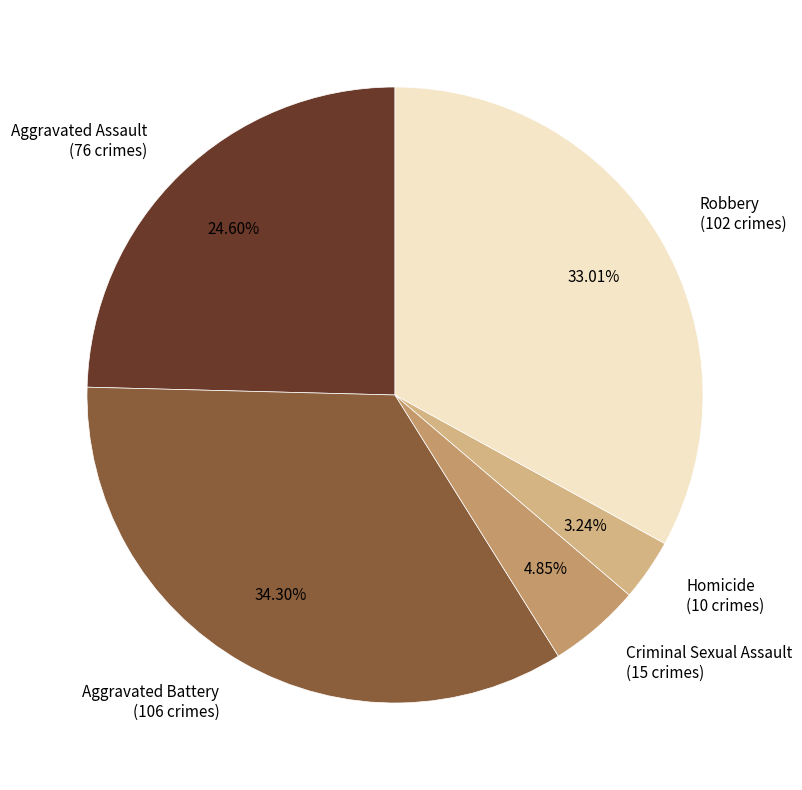

What is the smallest slice in the pie chart?

Homicide